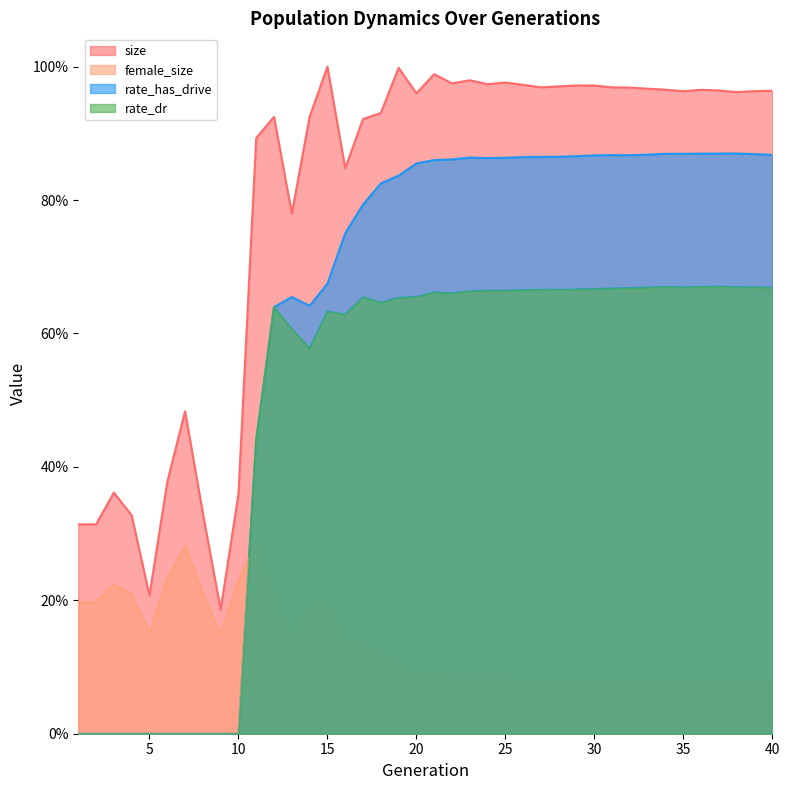

Which series has the widest spread of values?

rate_has_drive